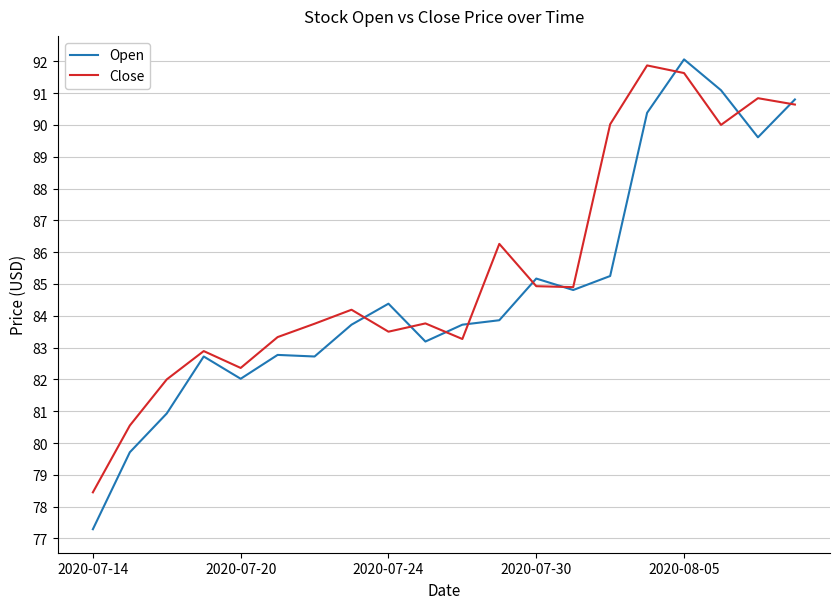

What are all the series names shown in the legend?

Open, Close